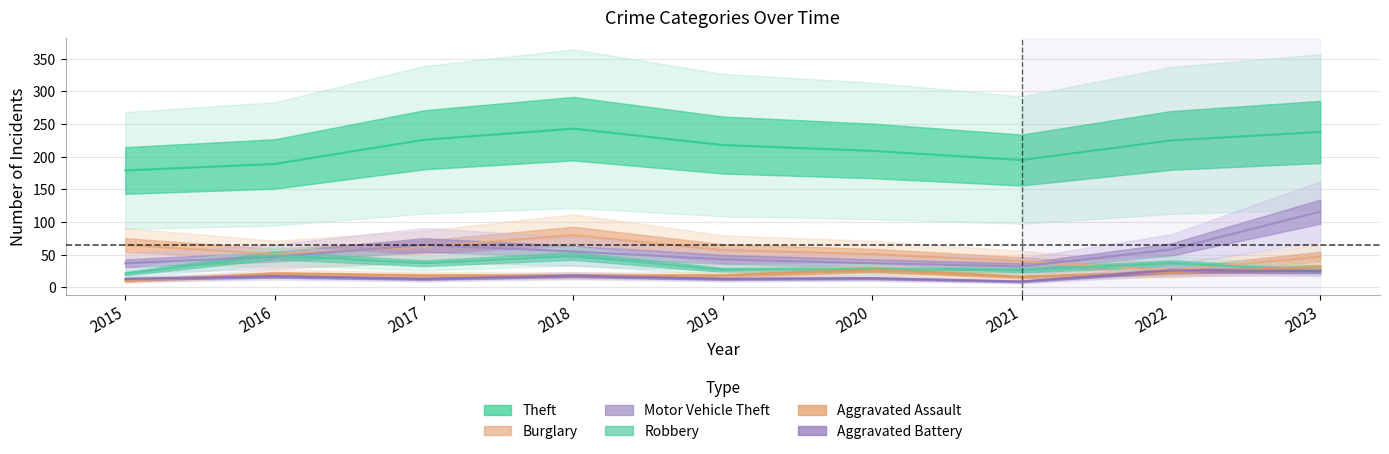

True or false: Burglary and Motor Vehicle Theft cross at least once.

True